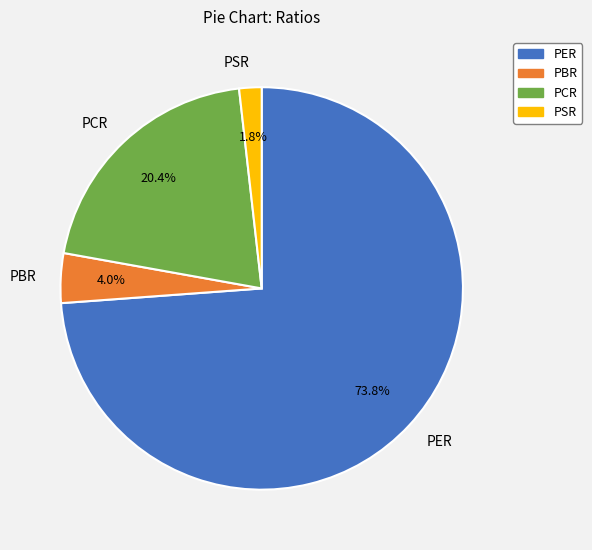

Which slice represents more than half of the pie?

PER